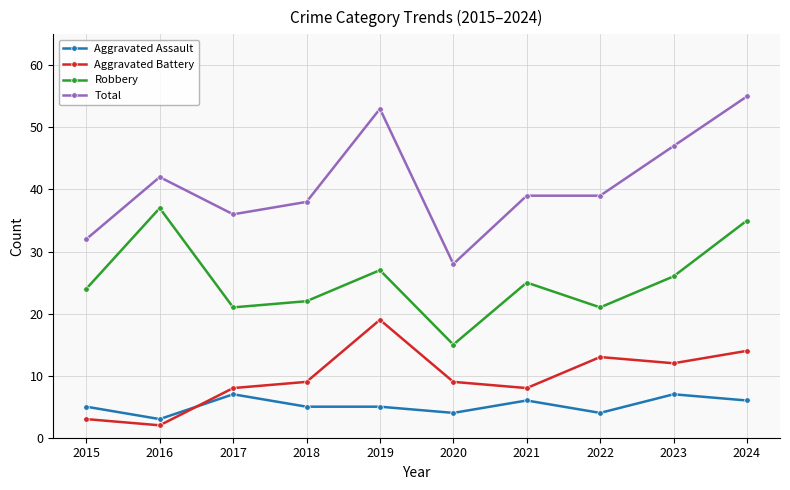

Is it true that Aggravated Battery equals 7 at 2022?

False